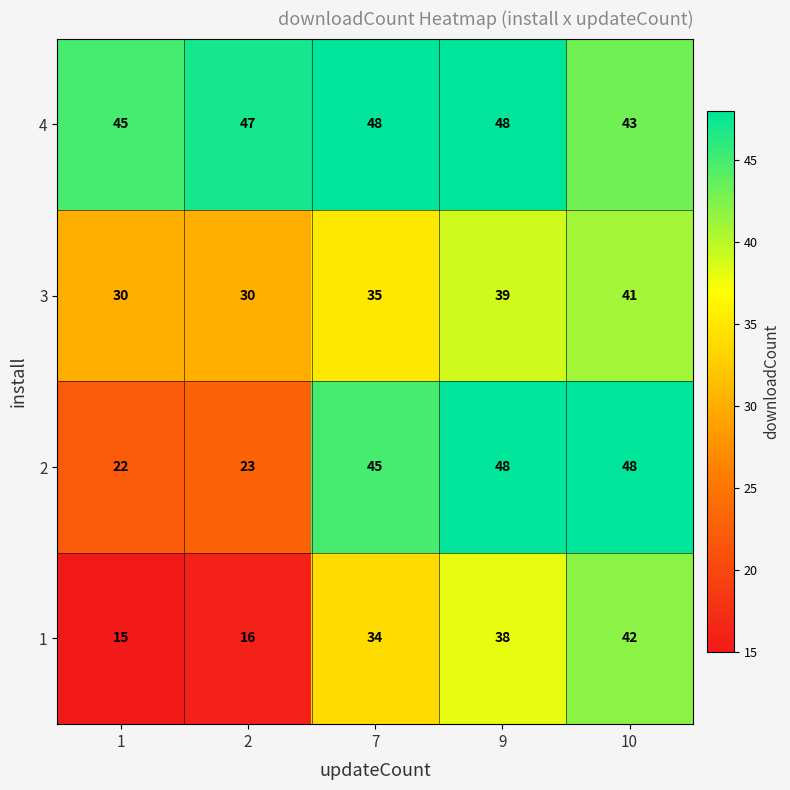

What is the greatest value displayed?

48